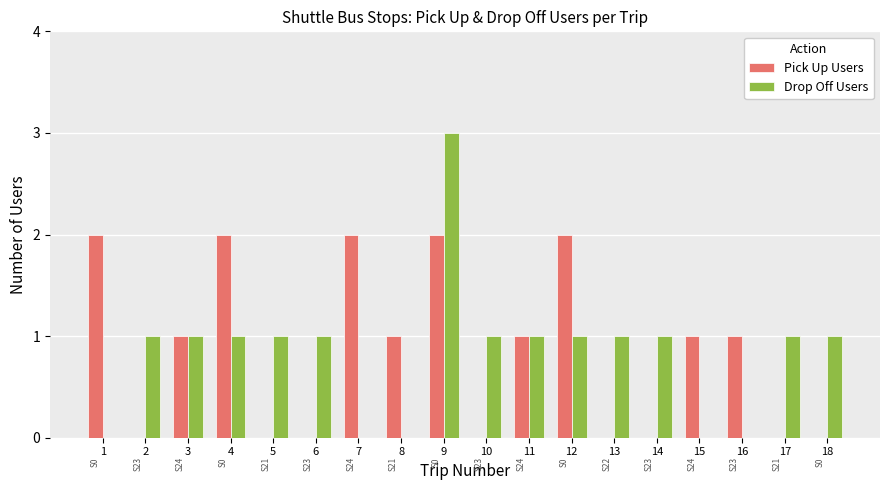

Which series changed the most between 2 and 12?

Pick Up Users